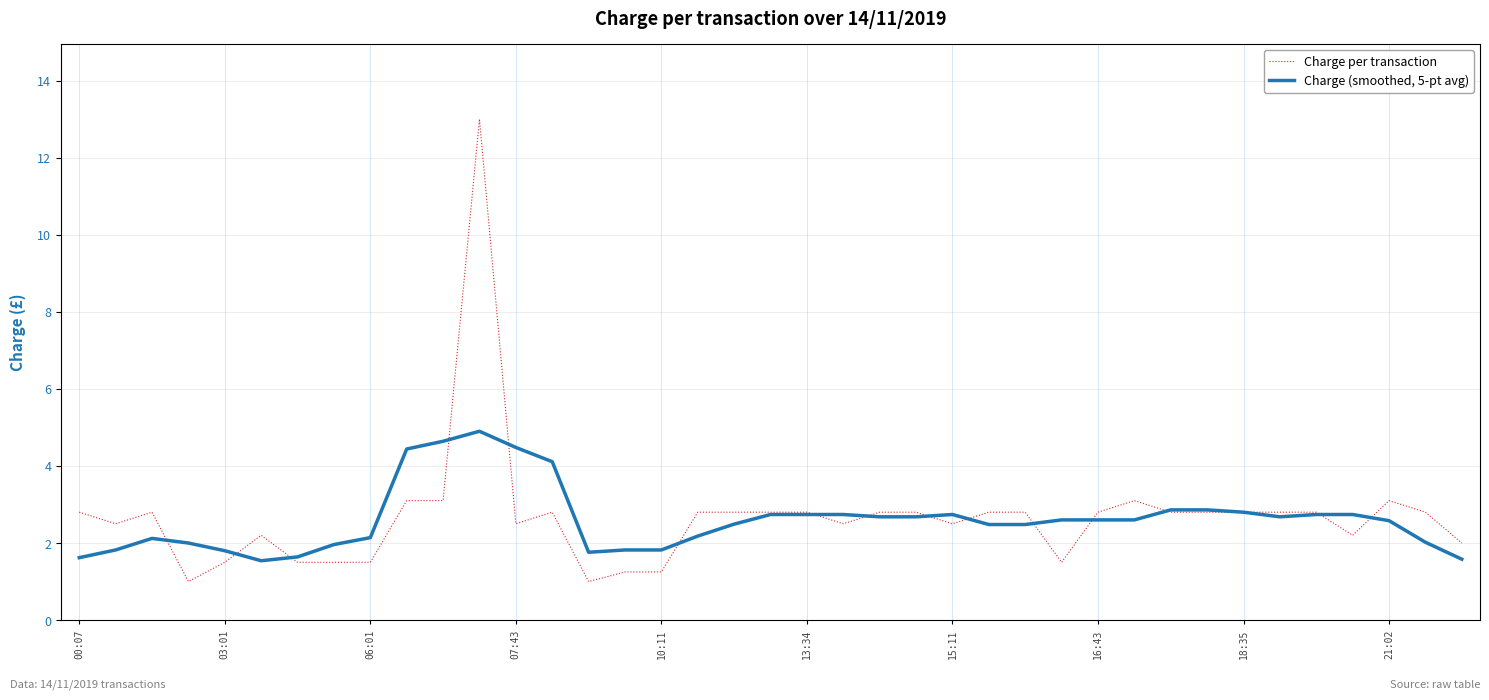

Rank the series by their average value, from highest to lowest.

Charge per transaction, Charge (smoothed, 5-pt avg)